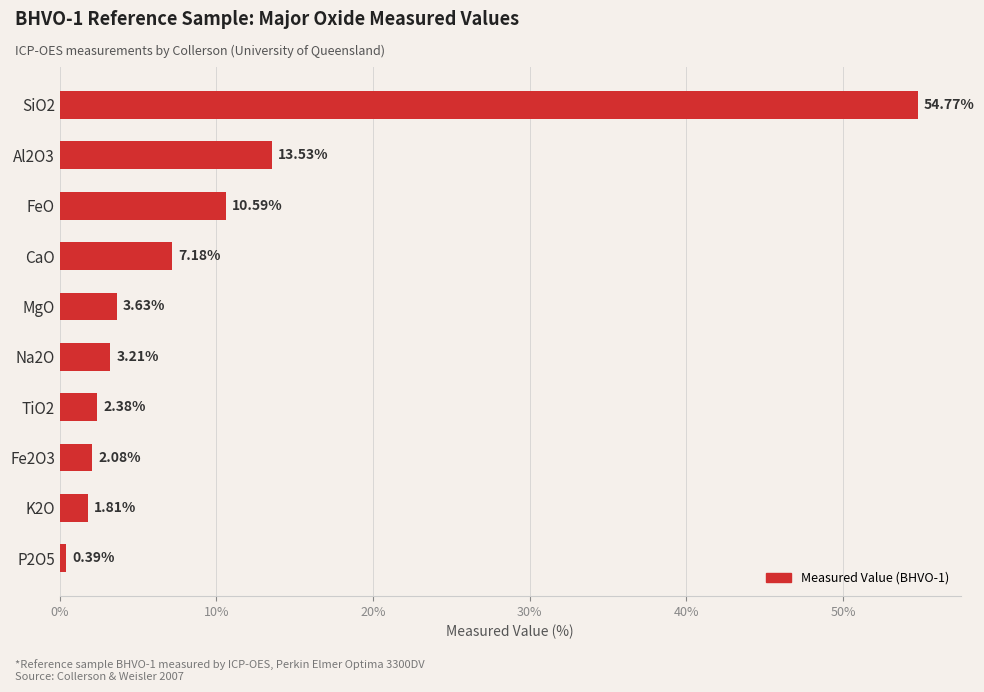

List the labels in order of value, largest first.

SiO2, Al2O3, FeO, CaO, MgO, Na2O, TiO2, Fe2O3, K2O, P2O5